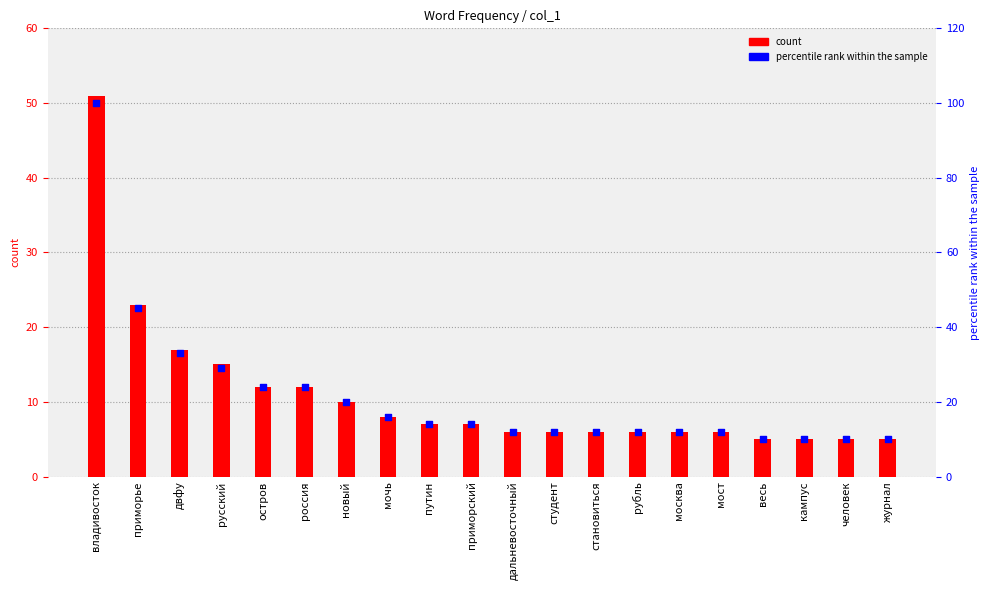

Which series reaches the minimum Y coordinate?

count